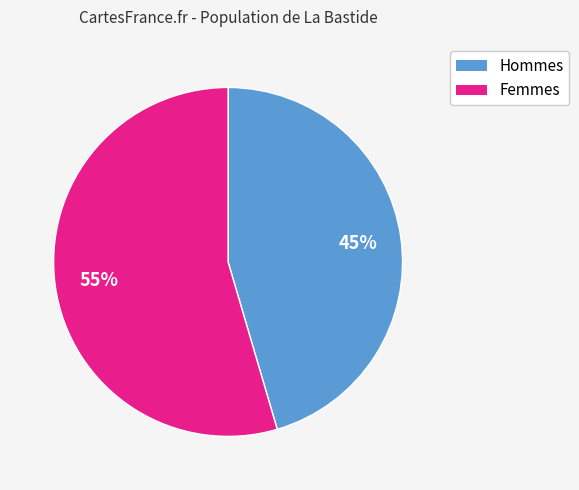

To the nearest percent, what is the average slice percentage?

50%